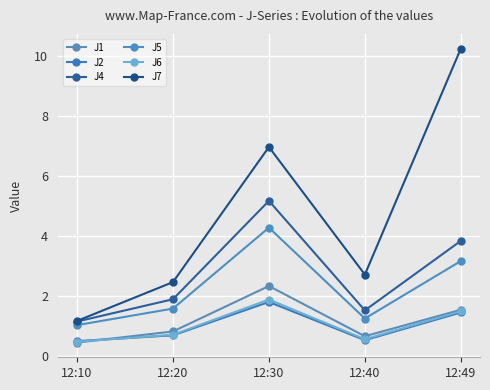

Does the chart have visible grid lines?

Yes